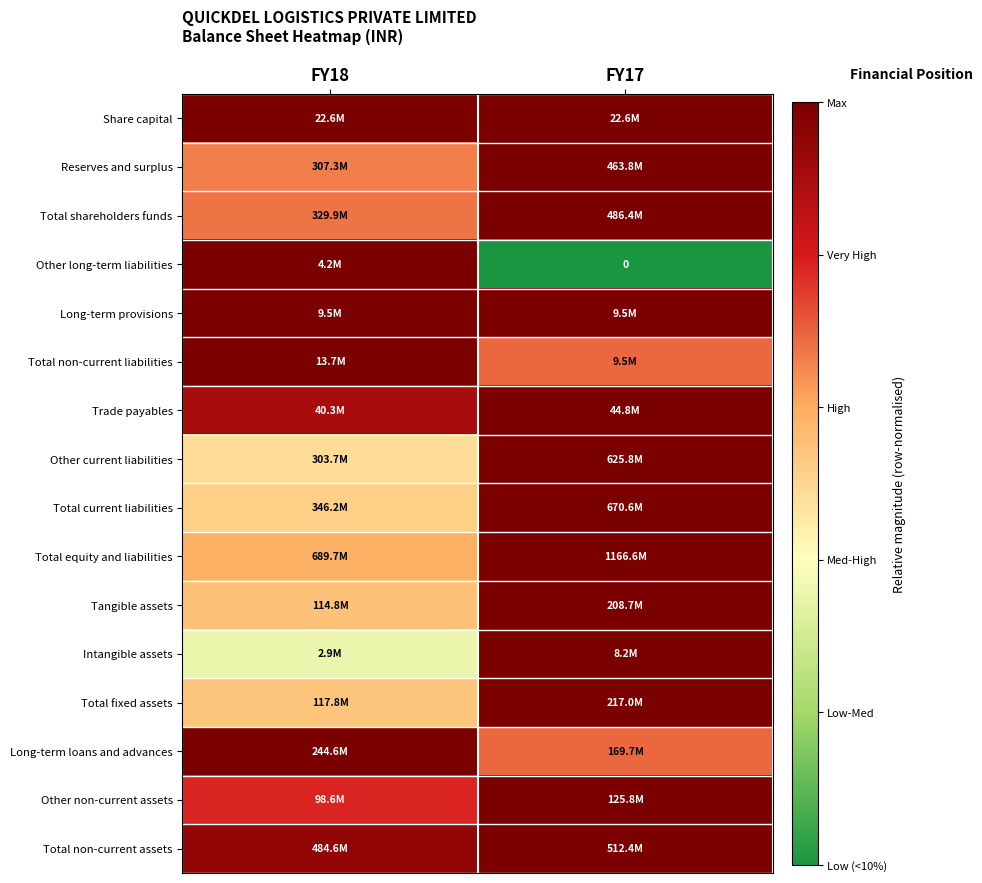

Is the value of Share capital at FY17 greater than the value of Other long-term liabilities at FY17?

Yes